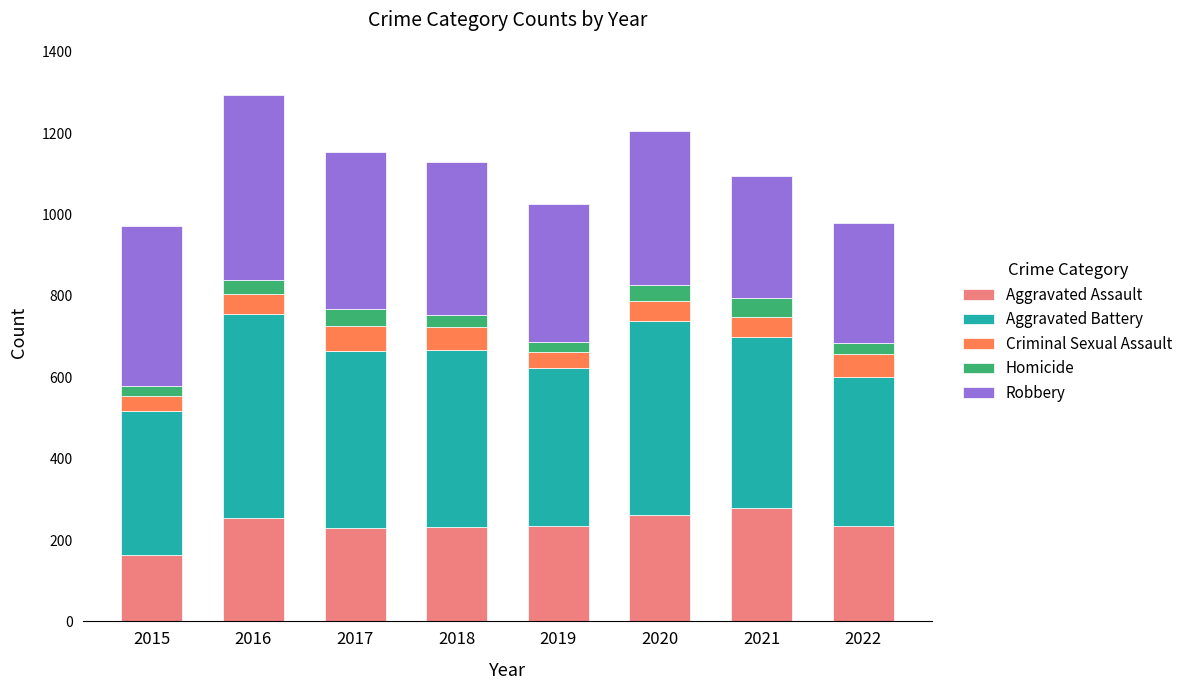

What is the sum of all Aggravated Assault values?

1889